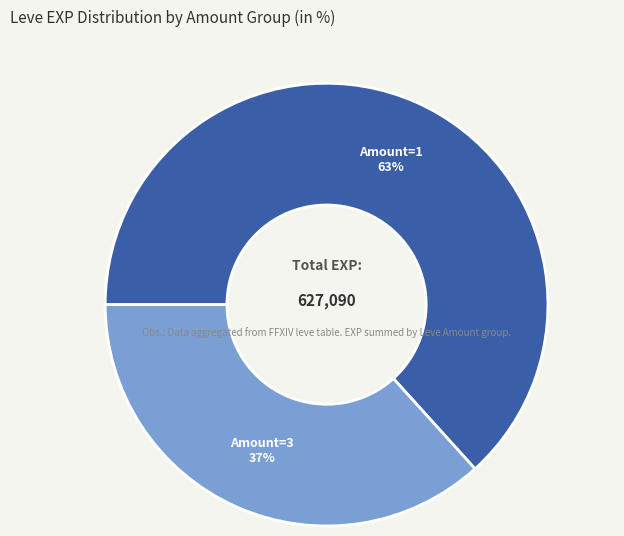

To the nearest percent, what is the average slice percentage?

50%